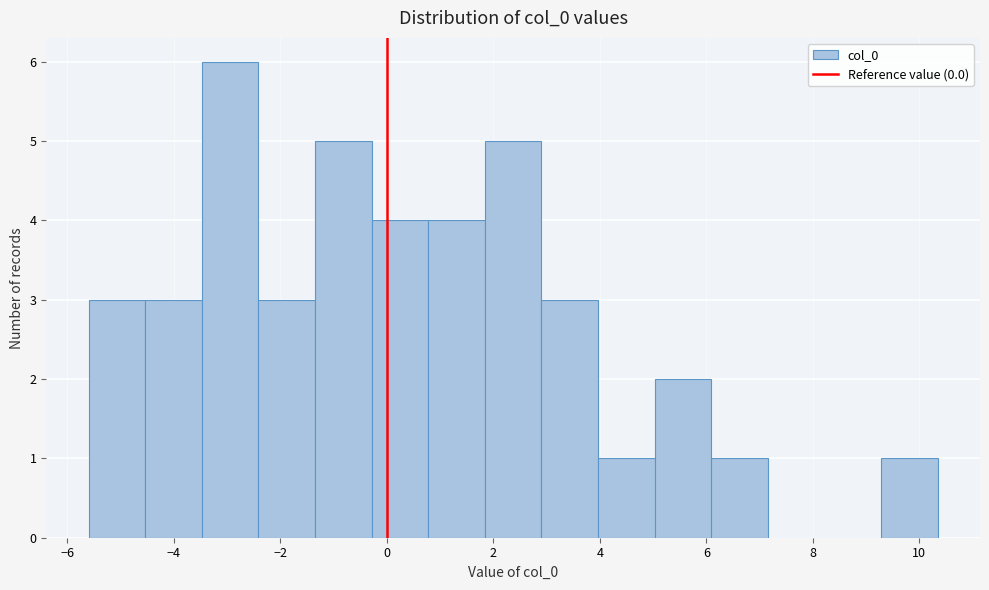

Over which range of the x-axis is the bar tallest?

-3.4 to -2.4